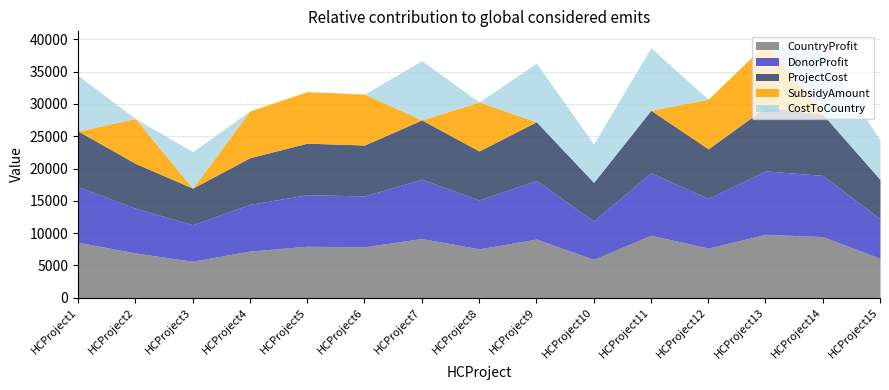

What is the value of the ProjectCost point at the 5th from the left?

7977